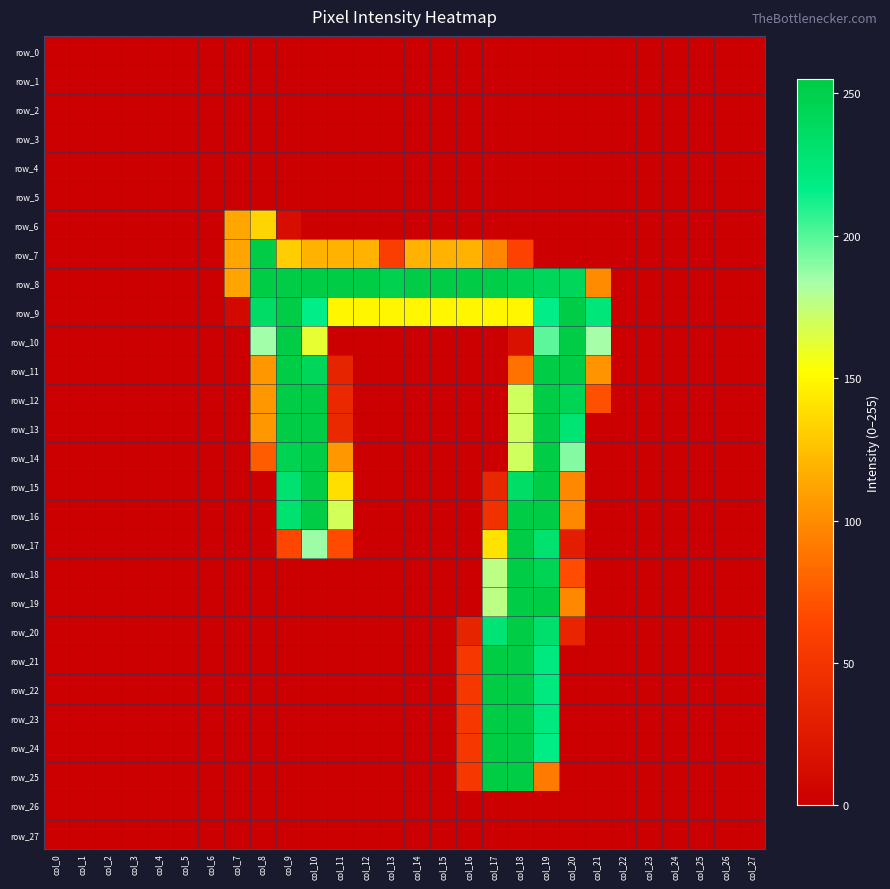

Which label corresponds to the largest value in the chart?

col_17